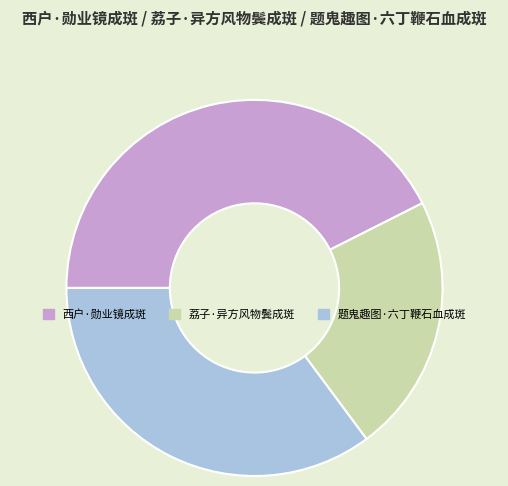

Approximately how many times larger is the value at 题鬼趣图·六丁鞭石血成斑 compared to 荔子·异方风物鬓成斑?

1.6